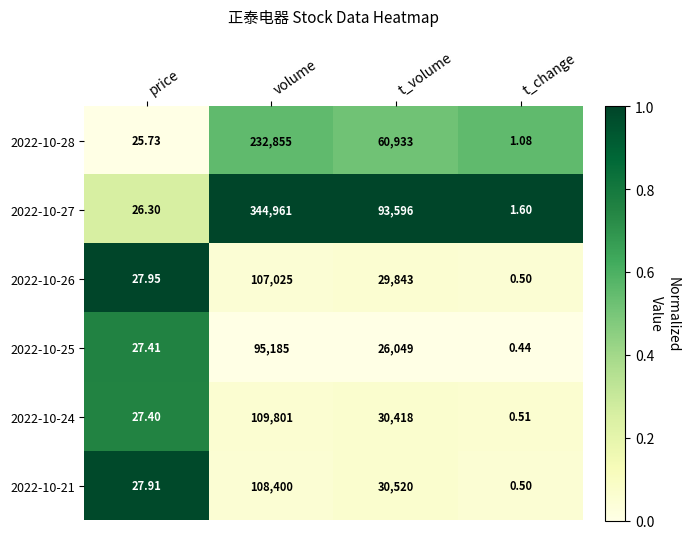

Is the value of 2022-10-24 at t_change greater than the value of 2022-10-26 at volume?

No